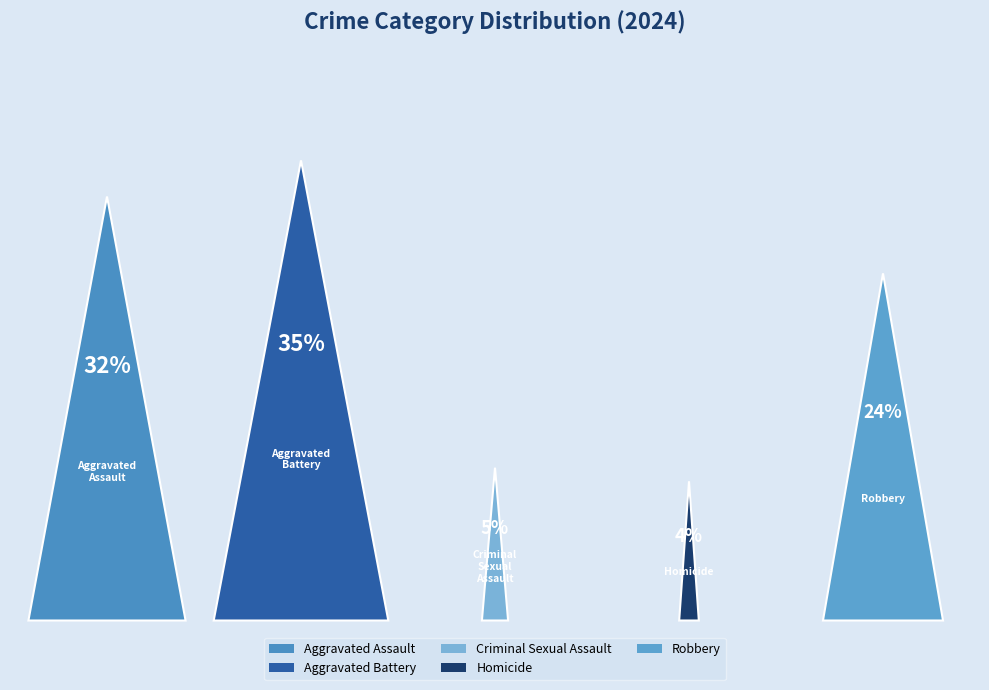

Which slice is the smallest?

Homicide